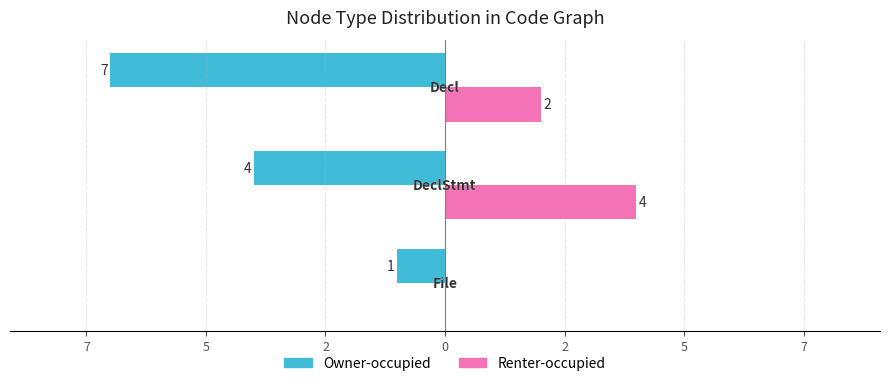

What are all the series names shown in the legend?

Owner-occupied, Renter-occupied